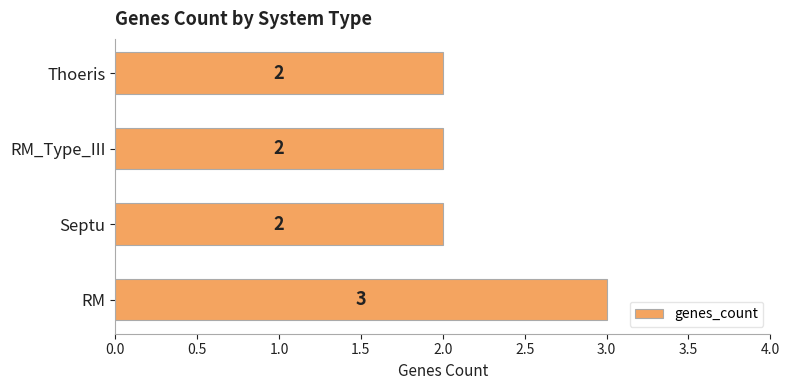

Which has a higher value, RM_Type_III or RM?

RM